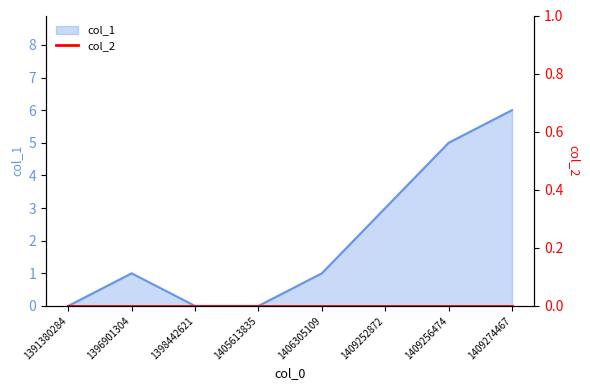

How many values exceed 1?

3